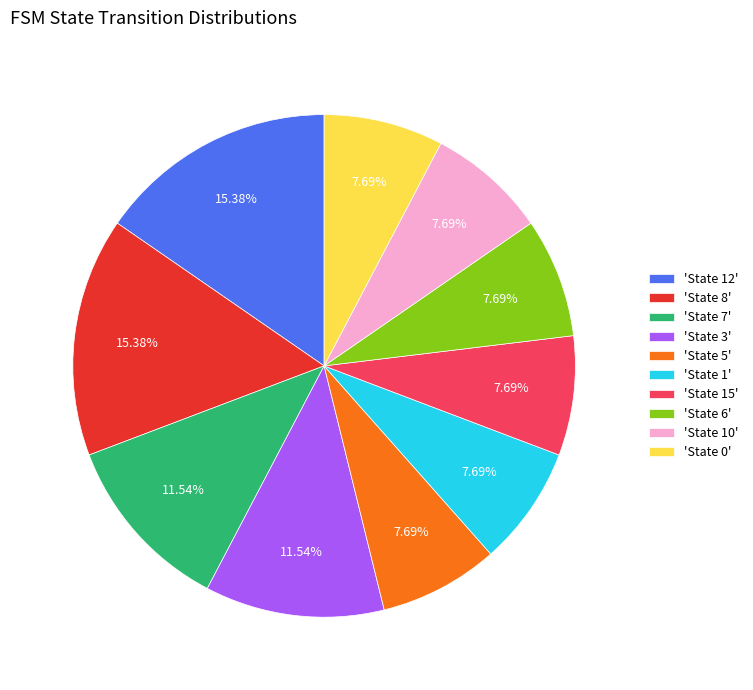

Between 'State 3' and 'State 1', which is larger?

'State 3'